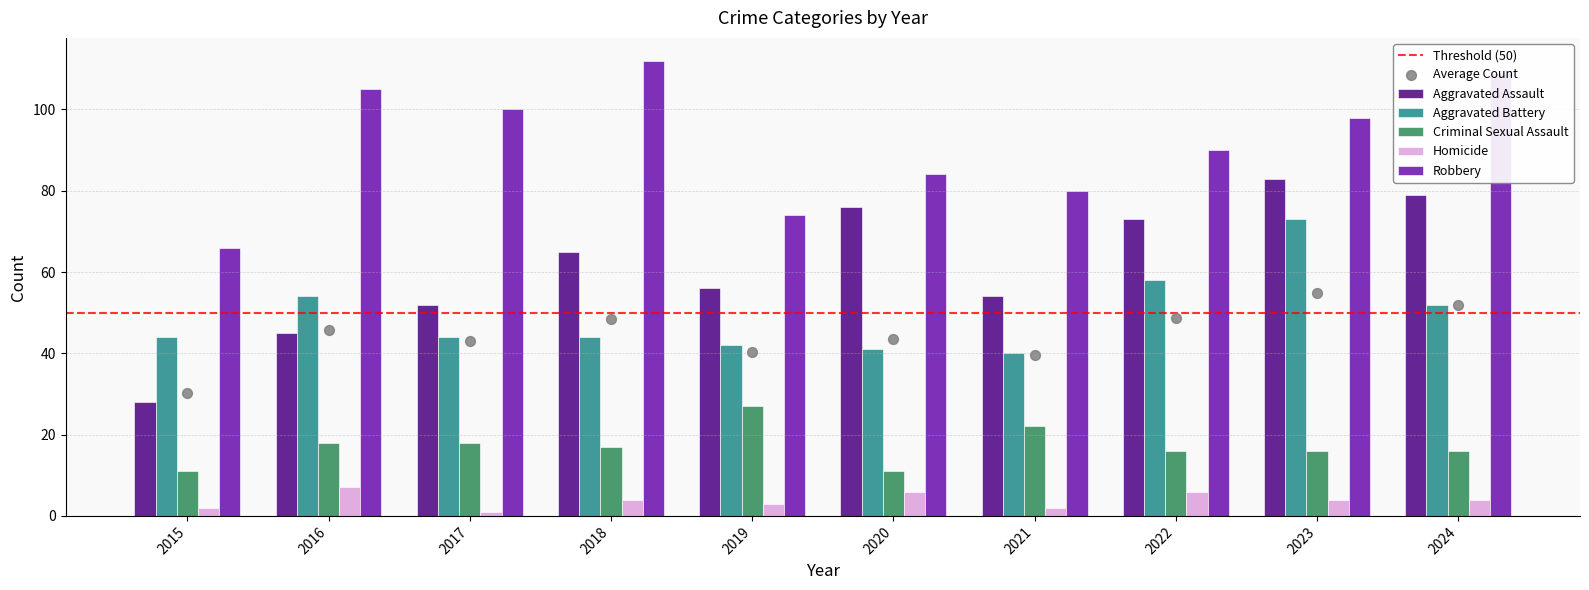

At how many categories does at least one series exceed 2?

10